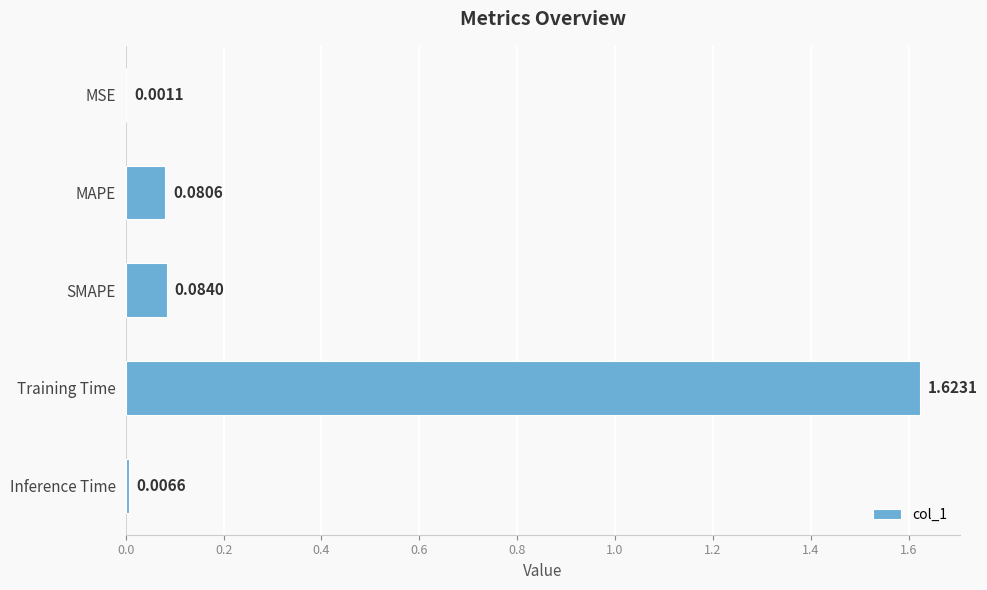

At which category does the chart reach its peak across all series?

Training Time